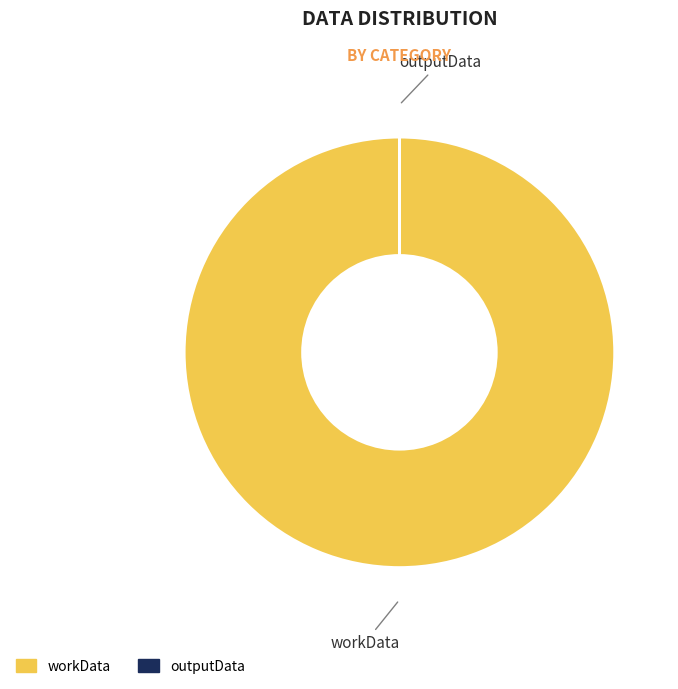

True or false: workData accounts for 94% of the total.

False